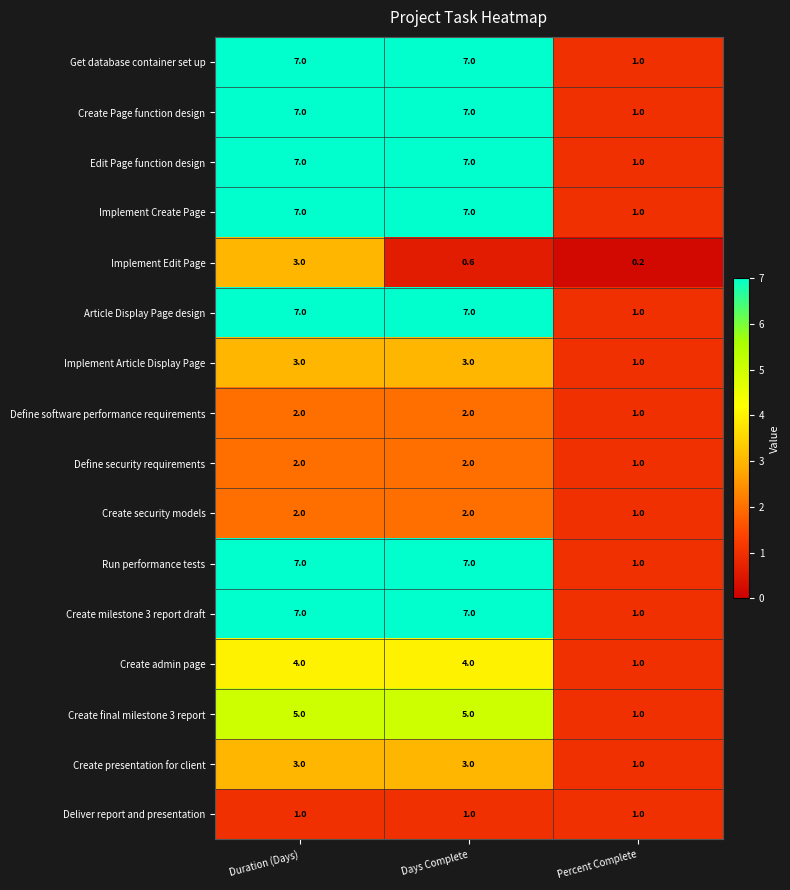

At which label does Define security requirements reach its minimum?

Percent Complete